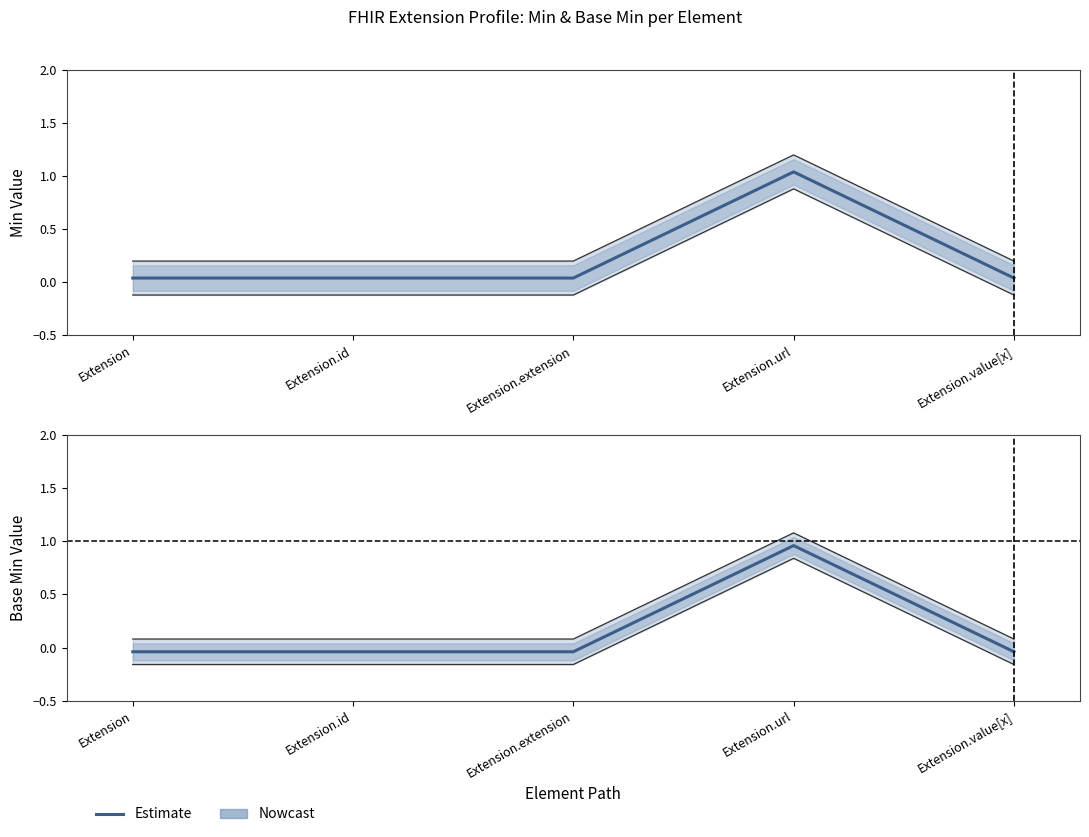

What position from the right is Extension.extension?

3